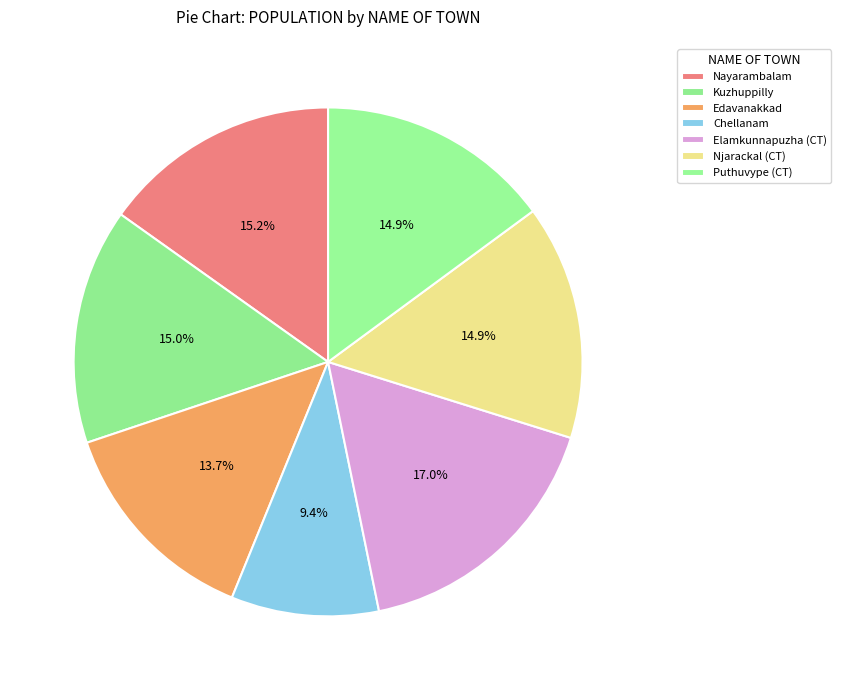

To the nearest percent, what percentage of the pie is Kuzhuppilly?

15%